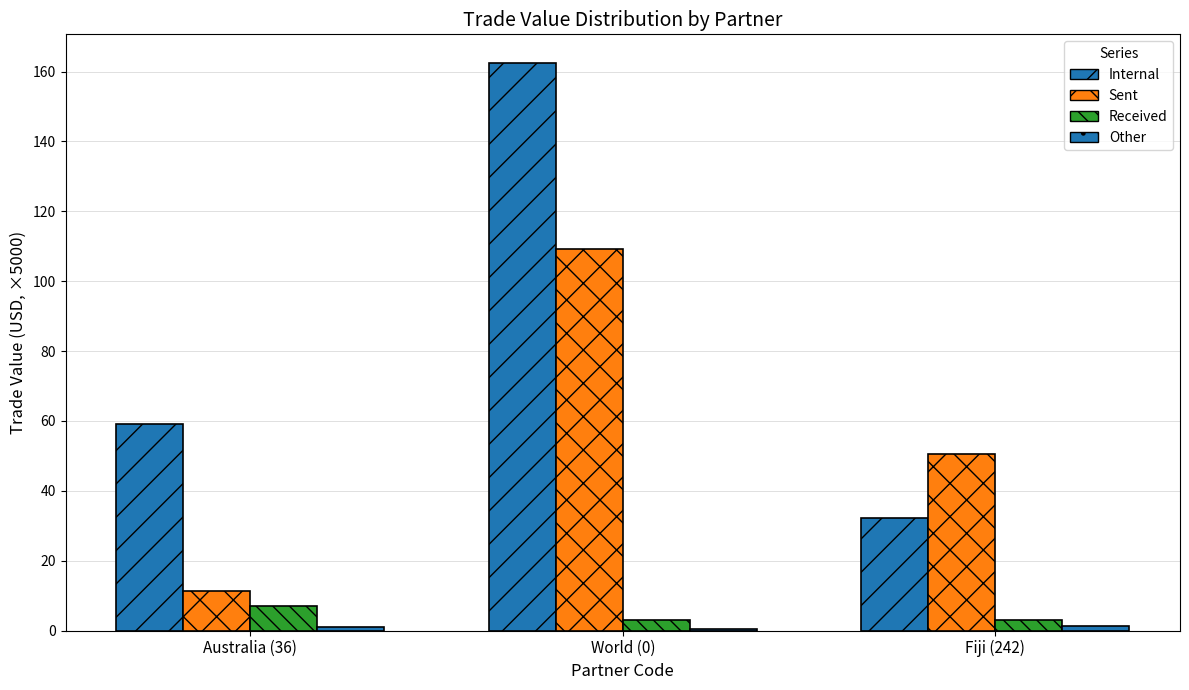

Count the Received values in the range 2 to 6.

2